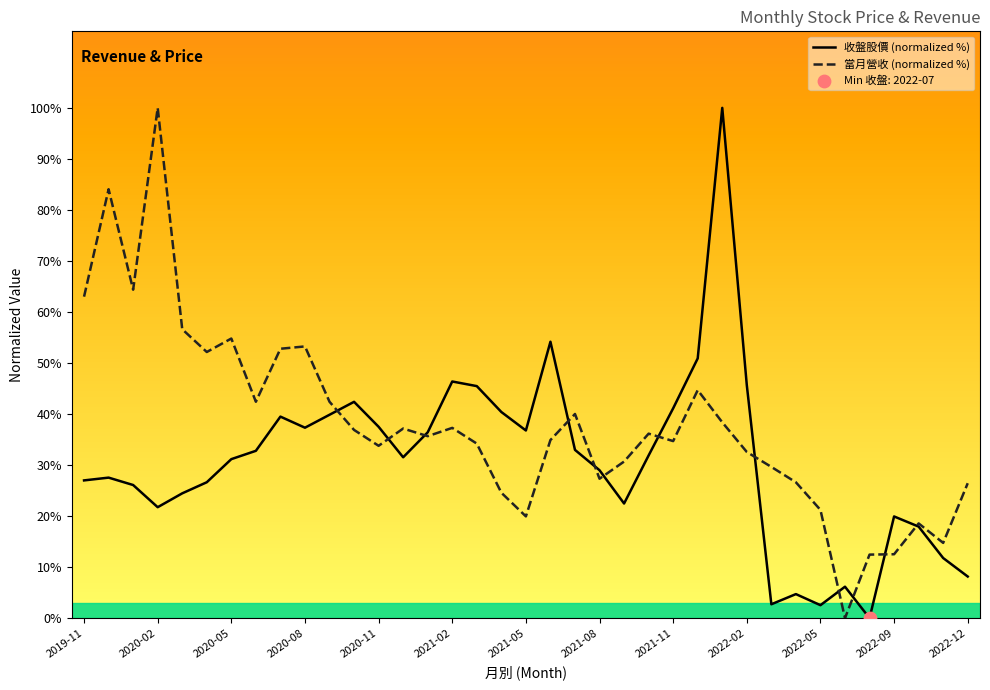

What is the total value across all series at 29?

31.3